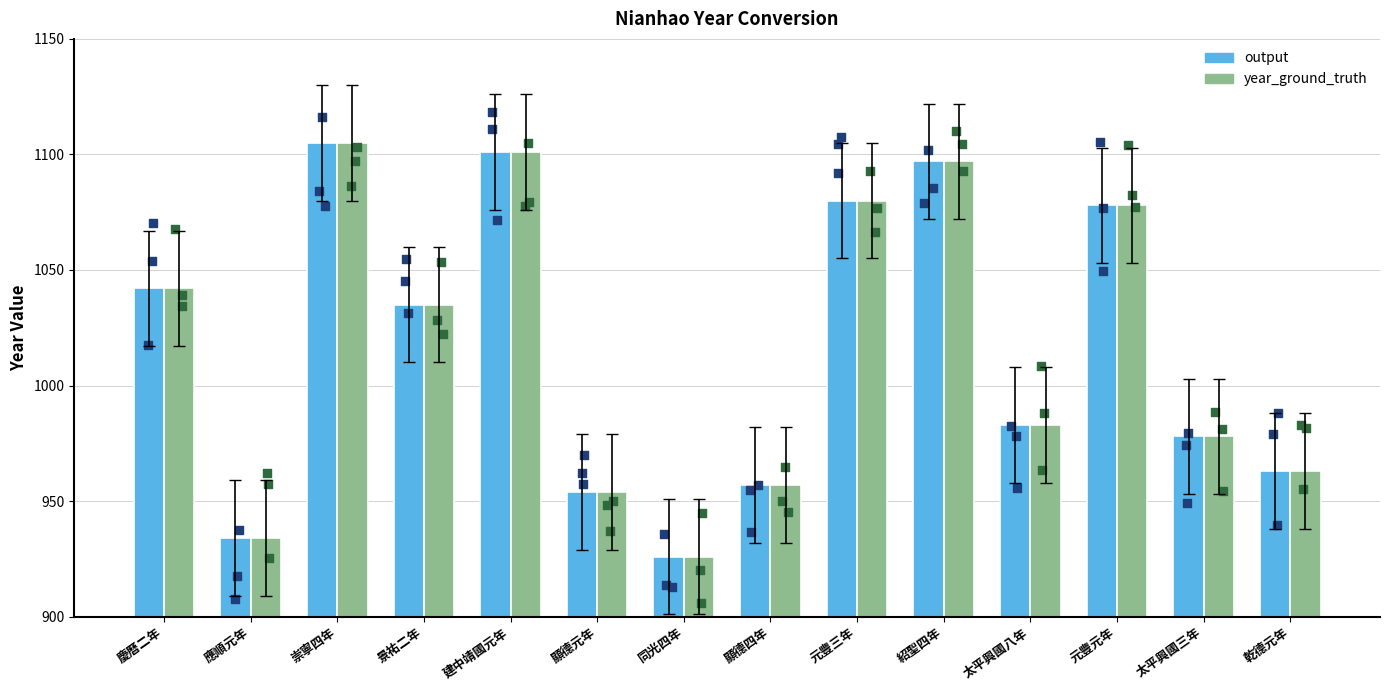

Is the value of year_ground_truth at 乾德元年 greater than the value of output at 崇寧四年?

No